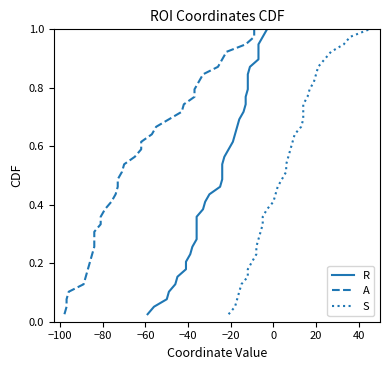

Is it true that S equals 0.1 at 0?

False